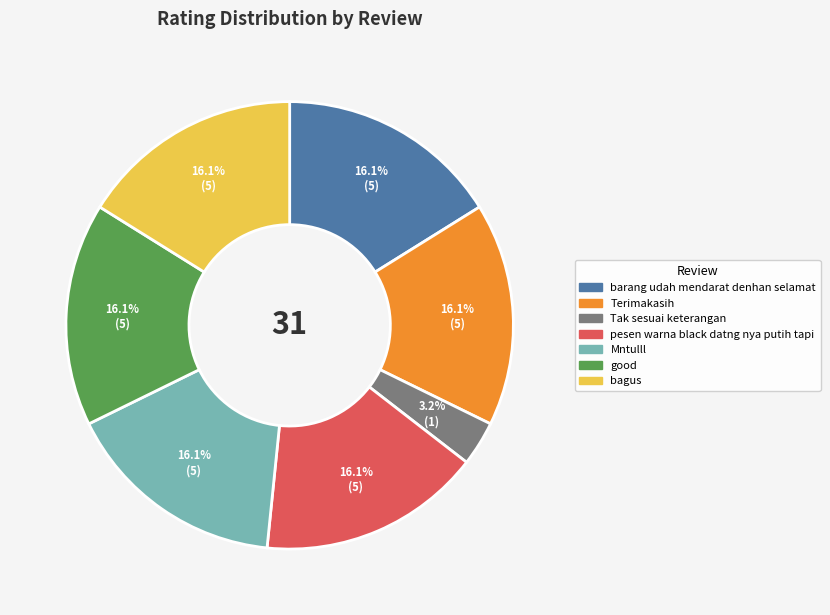

What percentage is the good slice, to the nearest percent?

16%